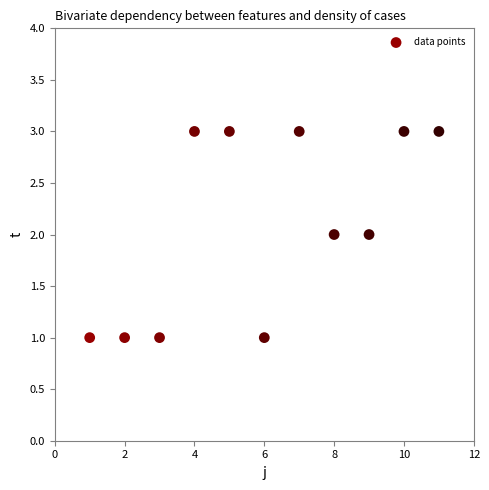

What is the range of X values (max minus min)?

10